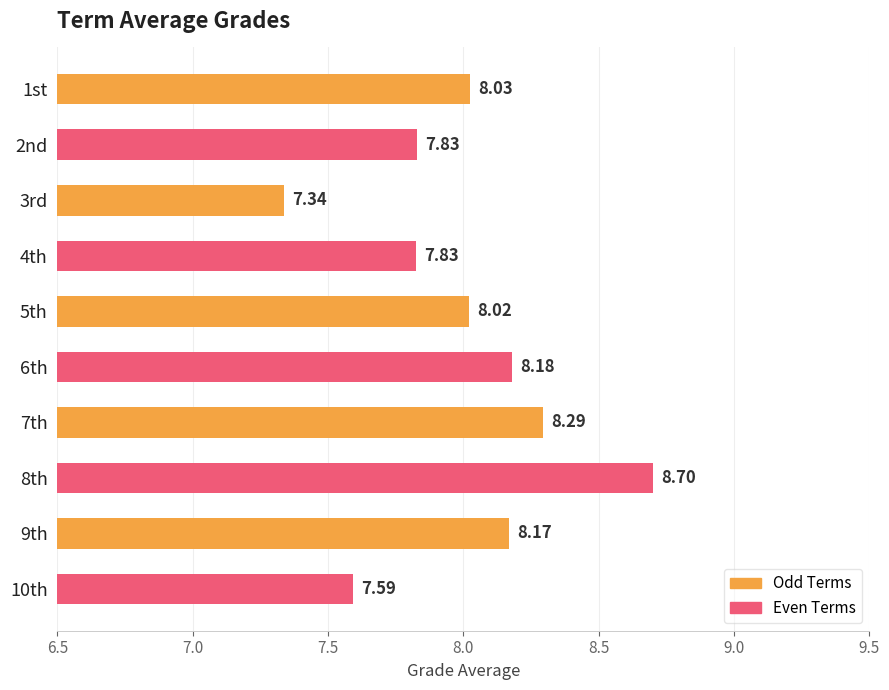

Count the number of categories in the chart.

10